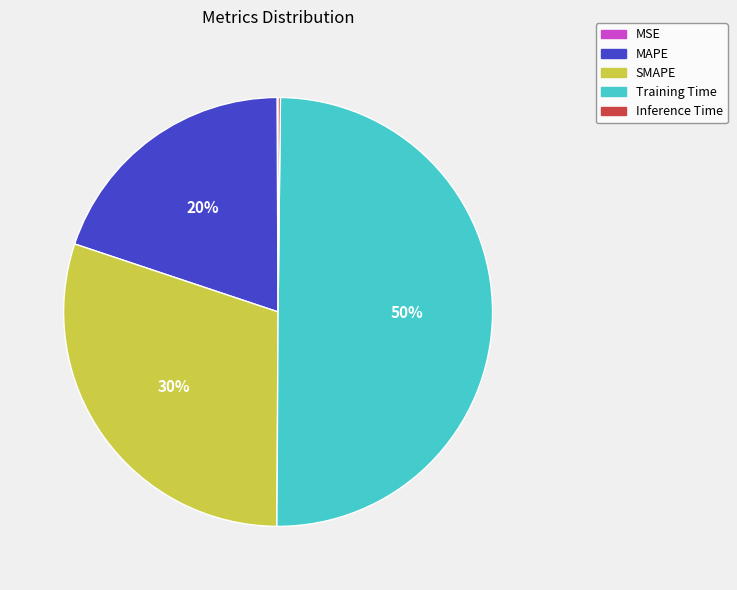

Which category has the biggest portion of the pie?

Training Time